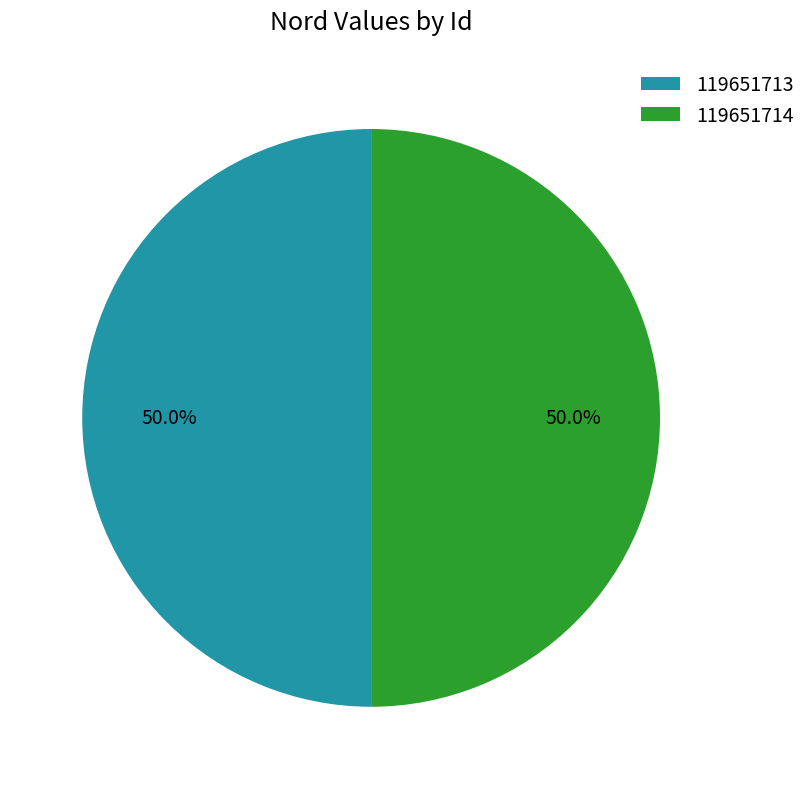

Is it true that 119651714 is 61% of the pie?

False